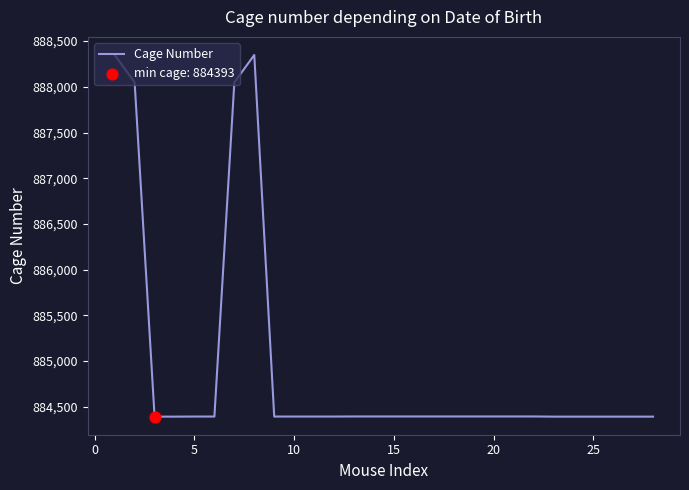

What is the minimum value shown in the chart?

884393